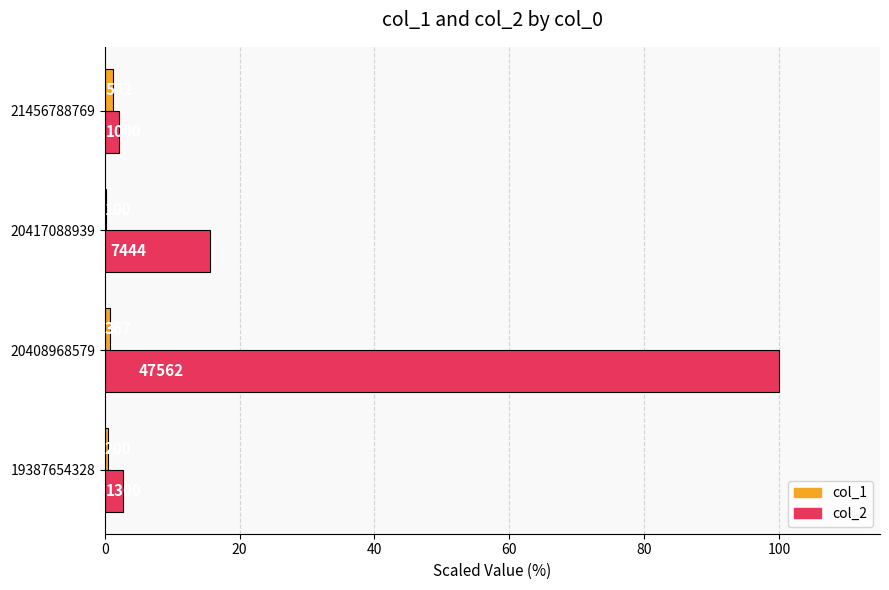

What are all the series names shown in the legend?

col_1, col_2